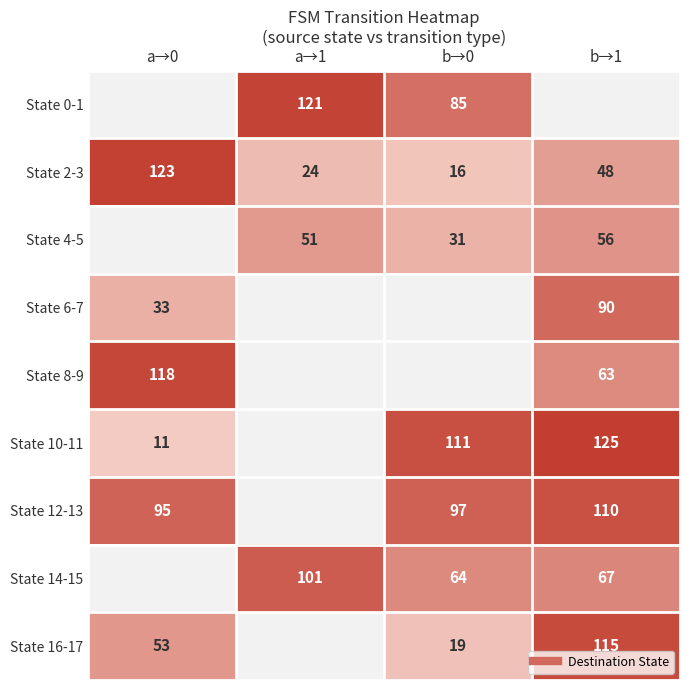

True or false: State 2-3 has a value of 79.0 at a→0.

False